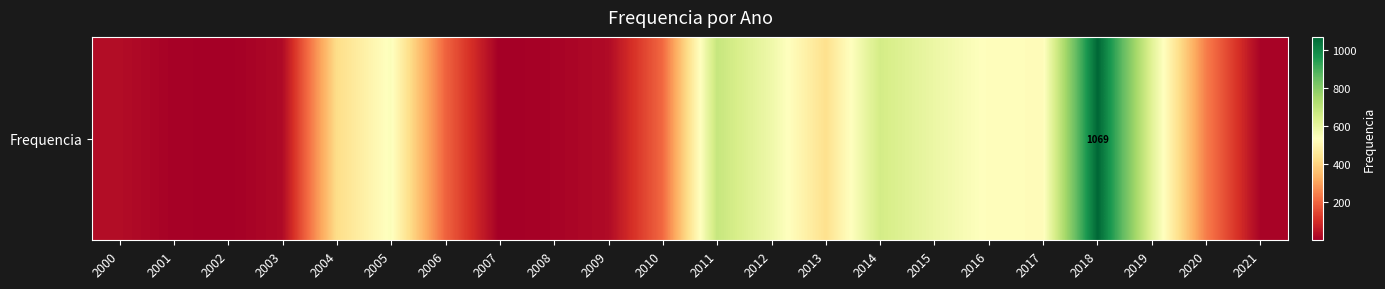

Rank the categories by value from lowest to highest.

2007, 2002, 2001, 2008, 2021, 2003, 2009, 2000, 2006, 2010, 2020, 2004, 2013, 2017, 2016, 2005, 2012, 2015, 2019, 2014, 2011, 2018